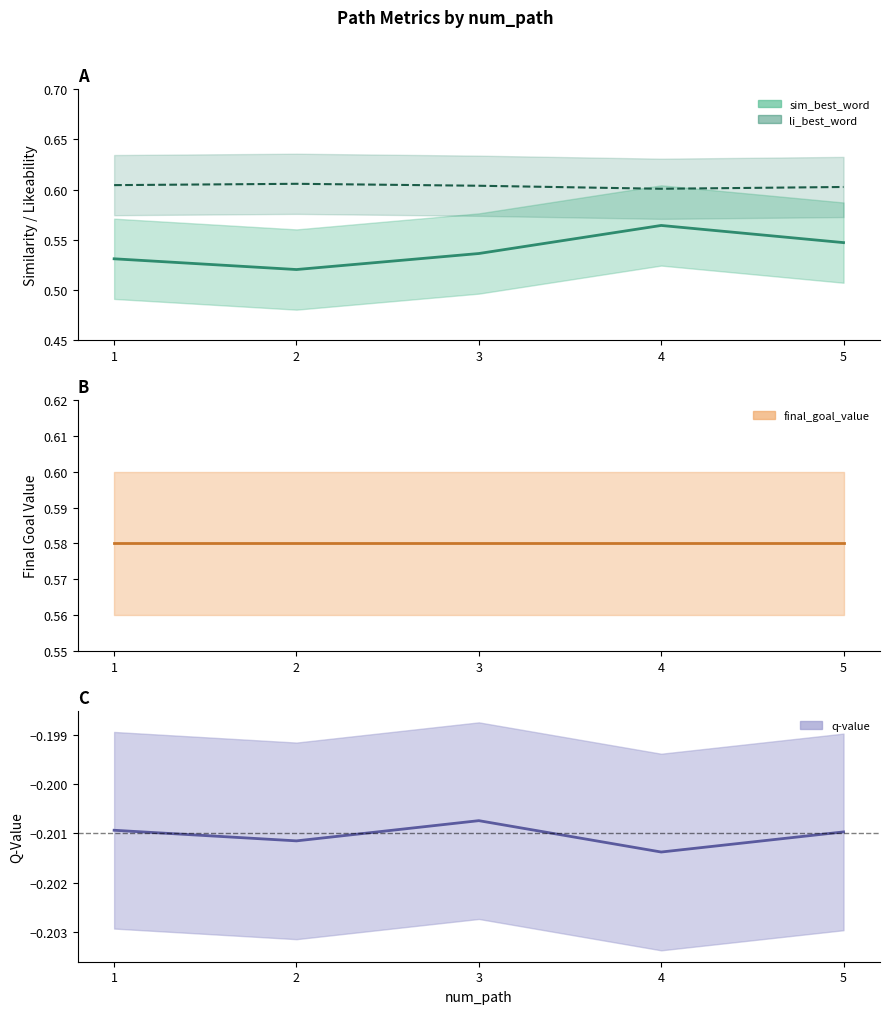

Count the li_best_word values in the range 0 to 1.

5